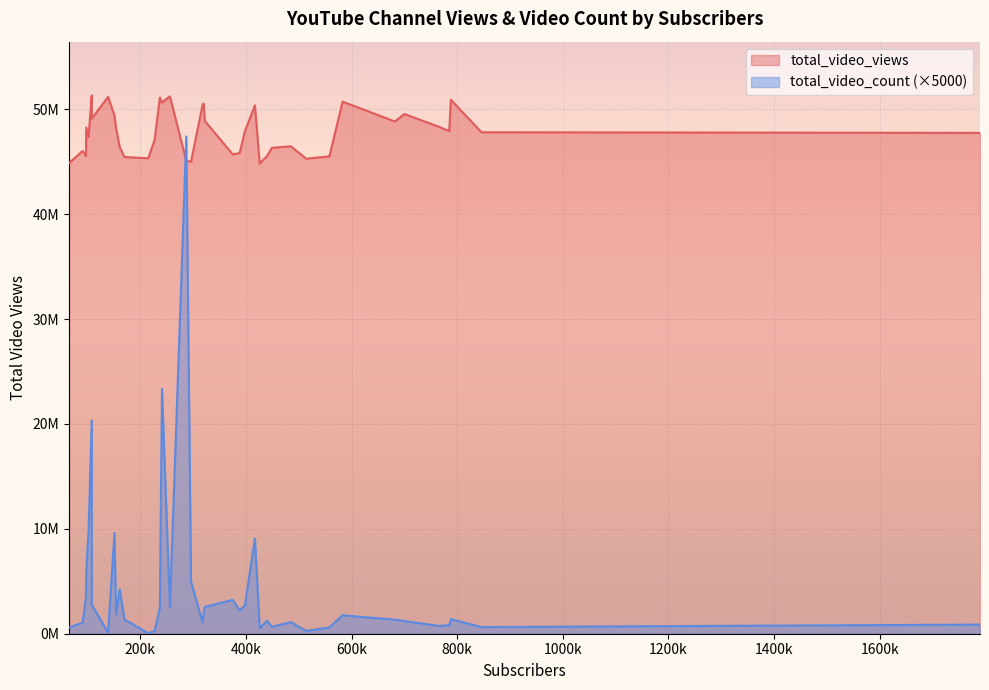

What is the label of the 21st point from the right?

398000